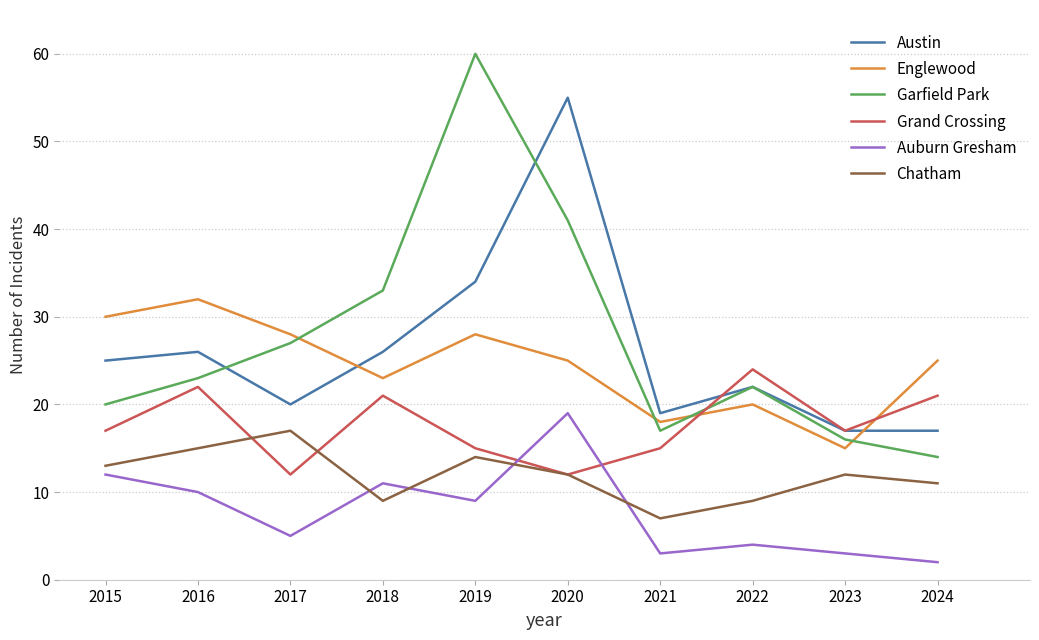

Rank the series at 2024 from highest to lowest value.

Englewood, Grand Crossing, Austin, Garfield Park, Chatham, Auburn Gresham